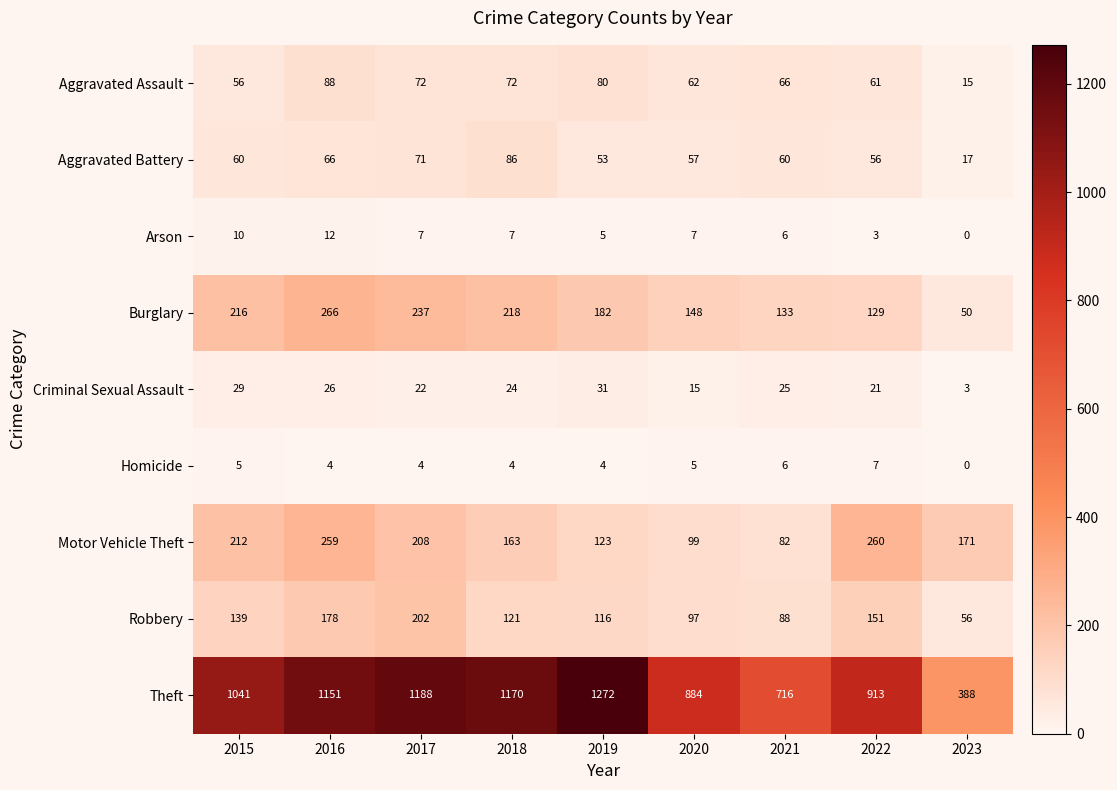

At which label does Aggravated Assault first exceed 66?

2016